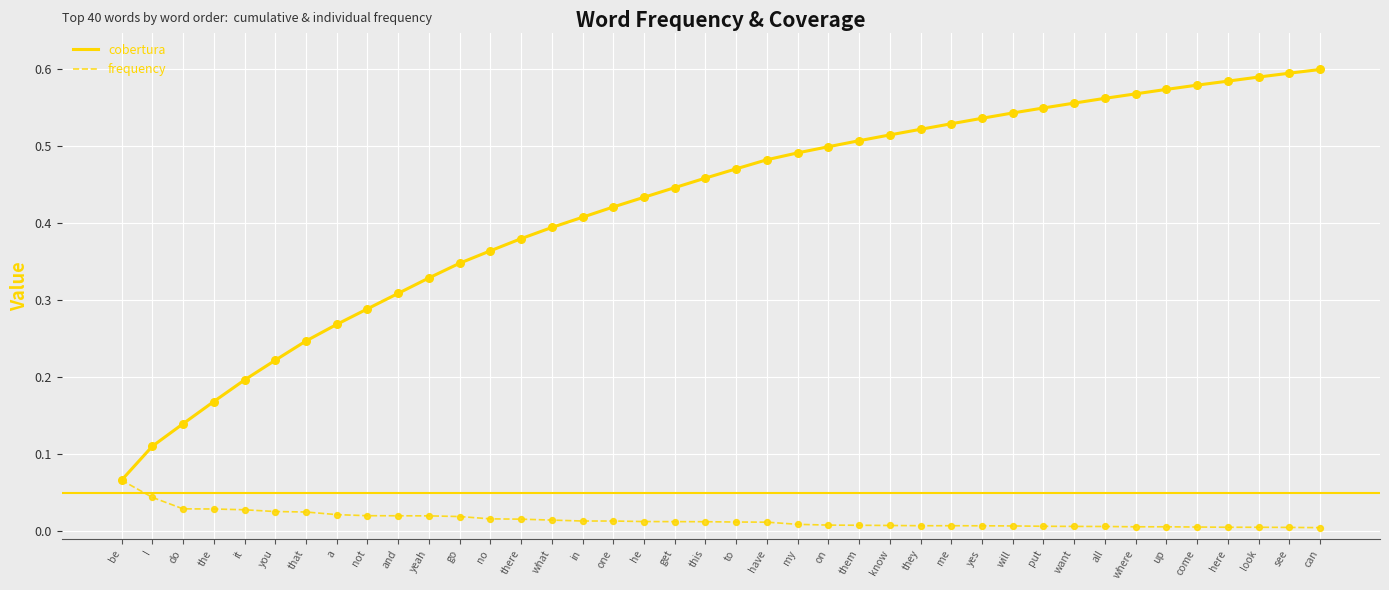

Which series has the largest total across all categories?

cobertura